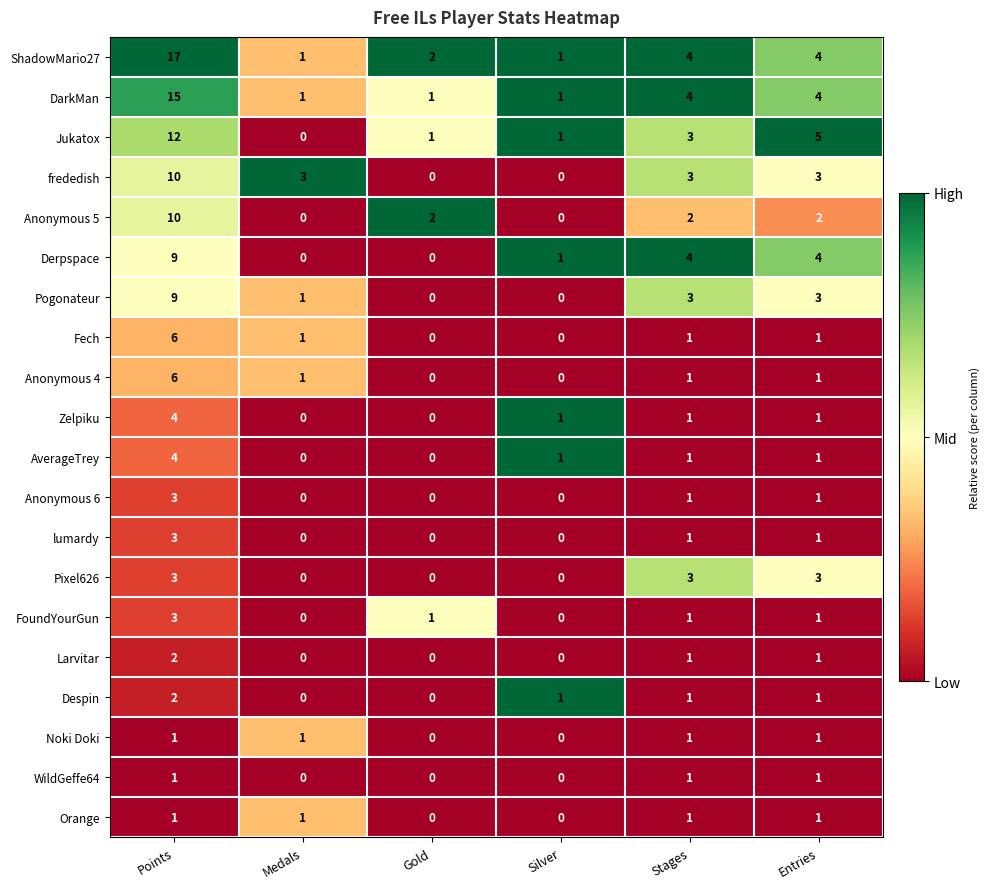

What is the total value across all series at Gold?

7